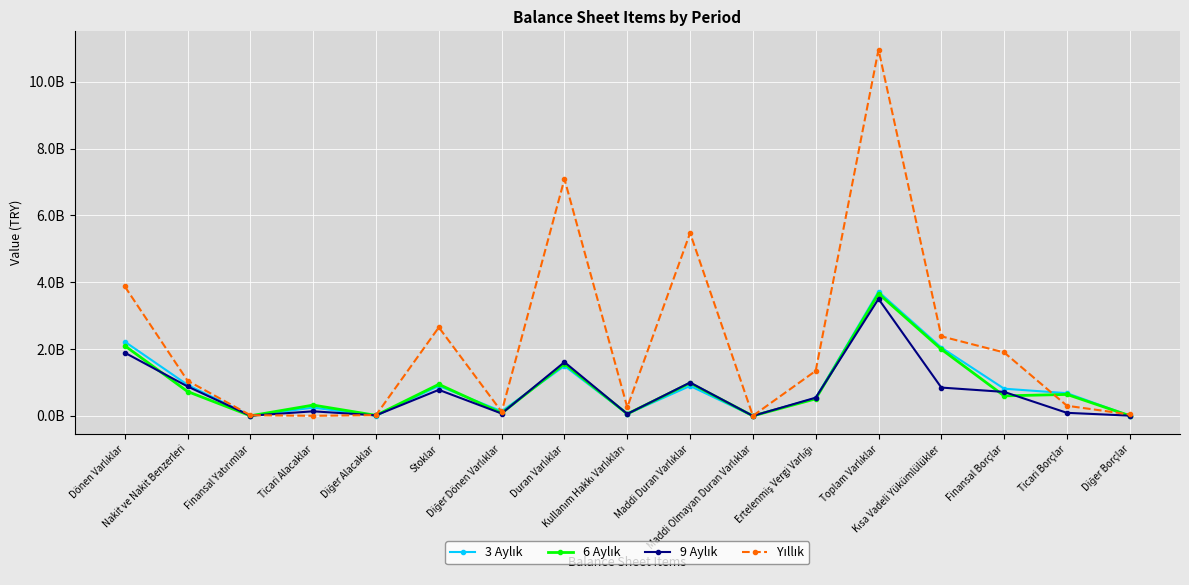

Reading left to right, transcribe all the data shown in this chart.

3 Aylık: Dönen Varlıklar=2221094421	Nakit ve Nakit Benzerleri=928779493	Finansal Yatırımlar=3884462	Ticari Alacaklar=248445056	Diğer Alacaklar=5543037	Stoklar=896926004	Diğer Dönen Varlıklar=137516369	Duran Varlıklar=1496075441	Kullanım Hakkı Varlıkları=59995416	Maddi Duran Varlıklar=896132687	Maddi Olmayan Duran Varlıklar=479922	Ertelenmiş Vergi Varlığı=533485316	Toplam Varlıklar=3717169862	Kısa Vadeli Yükümlülükler=2044200845	Finansal Borçlar=814139515	Ticari Borçlar=679869532	Diğer Borçlar=5531650
6 Aylık: Dönen Varlıklar=2099208815	Nakit ve Nakit Benzerleri=728294194	Finansal Yatırımlar=3453396	Ticari Alacaklar=323718220	Diğer Alacaklar=16967300	Stoklar=944810255	Diğer Dönen Varlıklar=81965450	Duran Varlıklar=1559052120	Kullanım Hakkı Varlıkları=59518679	Maddi Duran Varlıklar=982783452	Maddi Olmayan Duran Varlıklar=447006	Ertelenmiş Vergi Varlığı=510343064	Toplam Varlıklar=3658260935	Kısa Vadeli Yükümlülükler=1993932993	Finansal Borçlar=599744135	Ticari Borçlar=642717557	Diğer Borçlar=6226879
9 Aylık: Dönen Varlıklar=1891710097	Nakit ve Nakit Benzerleri=880311176	Finansal Yatırımlar=6185915	Ticari Alacaklar=137333766	Diğer Alacaklar=16416071	Stoklar=779638605	Diğer Dönen Varlıklar=71824564	Duran Varlıklar=1609884682	Kullanım Hakkı Varlıkları=59041942	Maddi Duran Varlıklar=999095603	Maddi Olmayan Duran Varlıklar=414090	Ertelenmiş Vergi Varlığı=545373128	Toplam Varlıklar=3501594779	Kısa Vadeli Yükümlülükler=847699600	Finansal Borçlar=718239685	Ticari Borçlar=91786863	Diğer Borçlar=8020614
Yıllık: Dönen Varlıklar=3874255415	Nakit ve Nakit Benzerleri=1052085313	Finansal Yatırımlar=21212080	Ticari Alacaklar=3180783	Diğer Alacaklar=23938860	Stoklar=2649966534	Diğer Dönen Varlıklar=123871845	Duran Varlıklar=7086664816	Kullanım Hakkı Varlıkları=257856668	Maddi Duran Varlıklar=5472261508	Maddi Olmayan Duran Varlıklar=2365725	Ertelenmiş Vergi Varlığı=1347750739	Toplam Varlıklar=10960920231	Kısa Vadeli Yükümlülükler=2380862152	Finansal Borçlar=1898914701	Ticari Borçlar=303296213	Diğer Borçlar=44121543